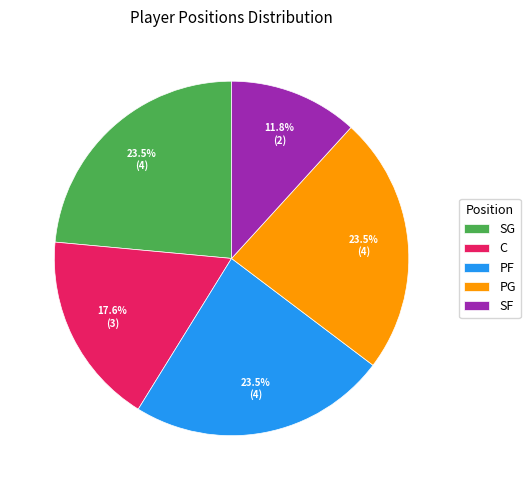

Which category has the smallest portion of the pie?

SF